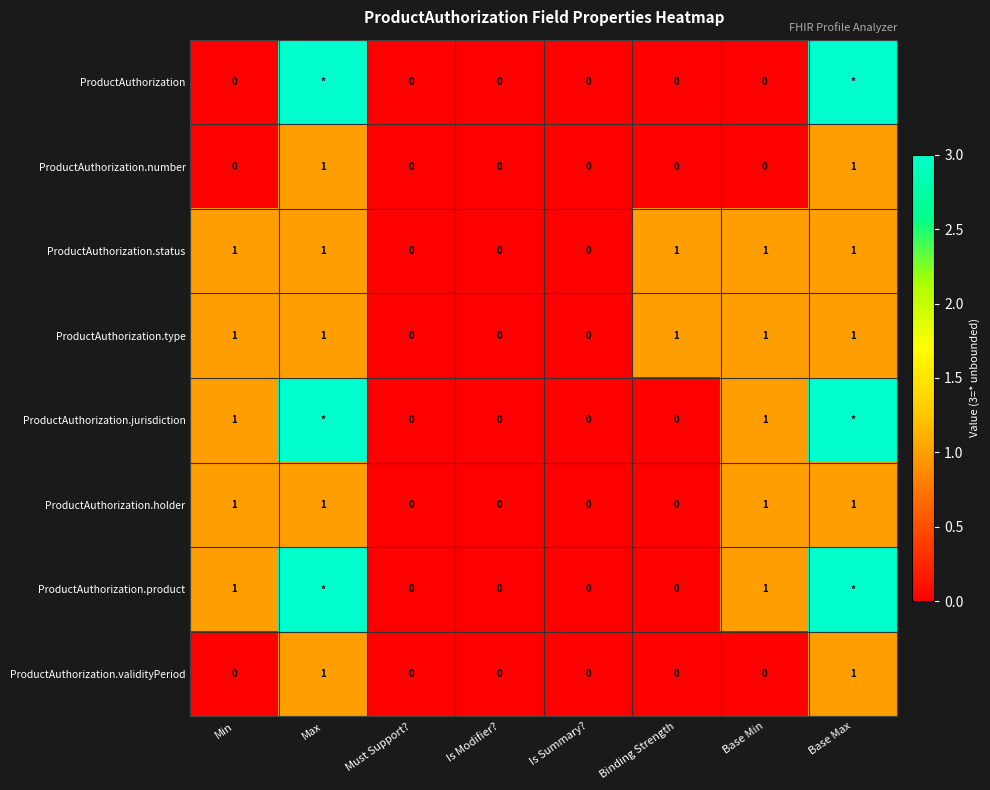

The value of ProductAuthorization.validityPeriod at Is Modifier? is 0. True or false?

True